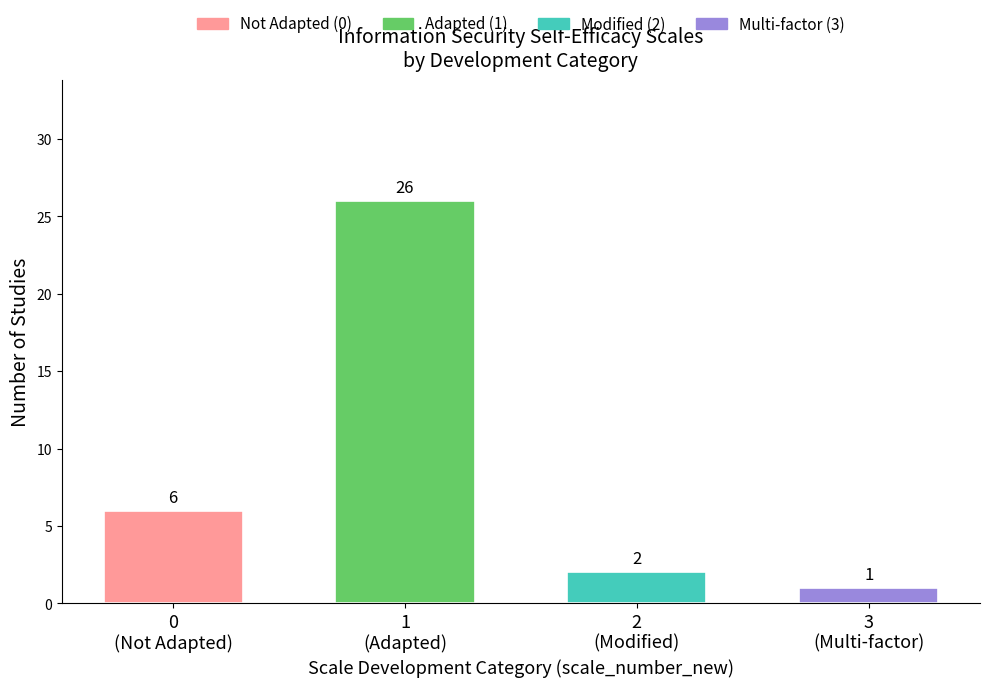

Which has a higher value, 1
(Adapted) or 0
(Not Adapted)?

1
(Adapted)